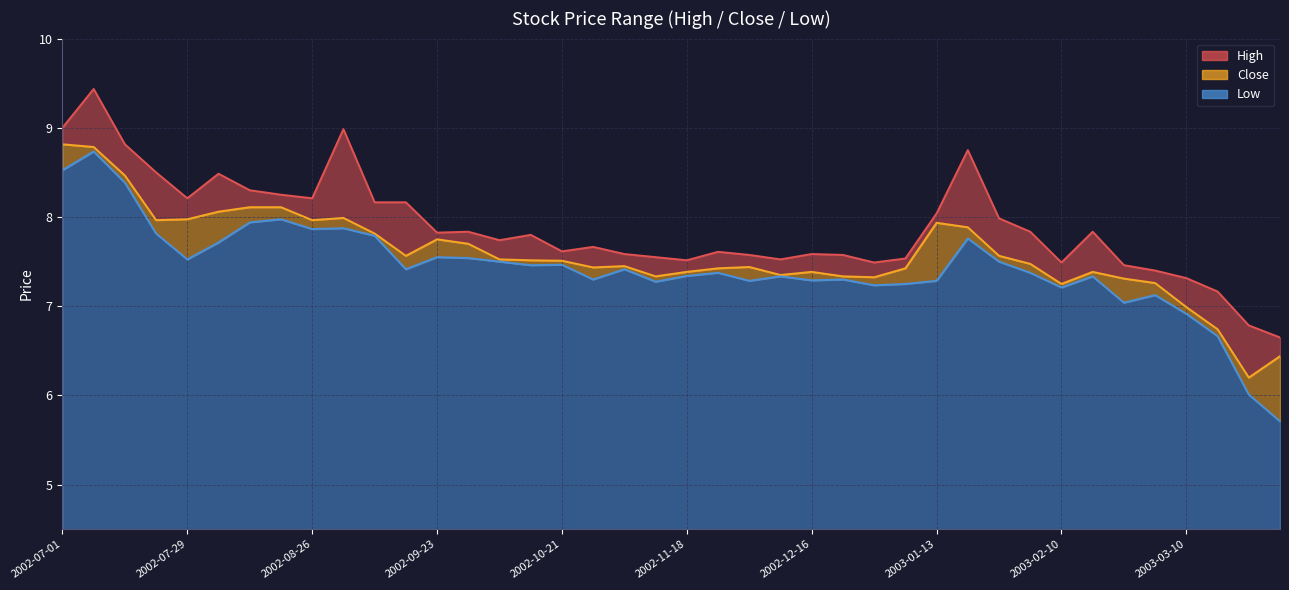

True or false: Low and Close cross at least once.

False